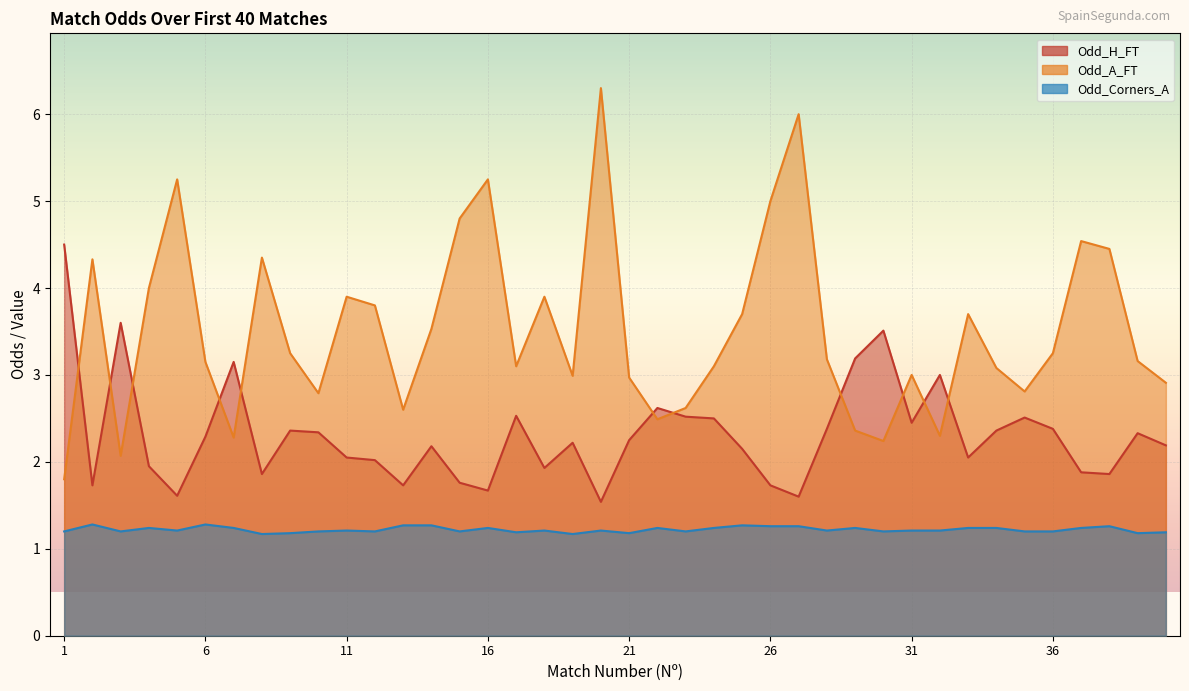

Reading left to right, what are all the values shown in this chart?

Odd_H_FT: 1=4.5	2=1.7	3=3.6	4=1.9	5=1.6	6=2.3	7=3.1	8=1.9	9=2.4	10=2.3	11=2.0	12=2.0	13=1.7	14=2.2	15=1.8	16=1.7	17=2.5	18=1.9	19=2.2	20=1.5	21=2.2	22=2.6	23=2.5	24=2.5	25=2.1	26=1.7	27=1.6	28=2.4	29=3.2	30=3.5	31=2.5	32=3.0	33=2.0	34=2.4	35=2.5	36=2.4	37=1.9	38=1.9	39=2.3	40=2.2
Odd_A_FT: 1=1.8	2=4.3	3=2.1	4=4.0	5=5.2	6=3.1	7=2.3	8=4.3	9=3.2	10=2.8	11=3.9	12=3.8	13=2.6	14=3.5	15=4.8	16=5.2	17=3.1	18=3.9	19=3.0	20=6.3	21=3.0	22=2.5	23=2.6	24=3.1	25=3.7	26=5.0	27=6.0	28=3.2	29=2.4	30=2.2	31=3.0	32=2.3	33=3.7	34=3.1	35=2.8	36=3.2	37=4.5	38=4.5	39=3.2	40=2.9